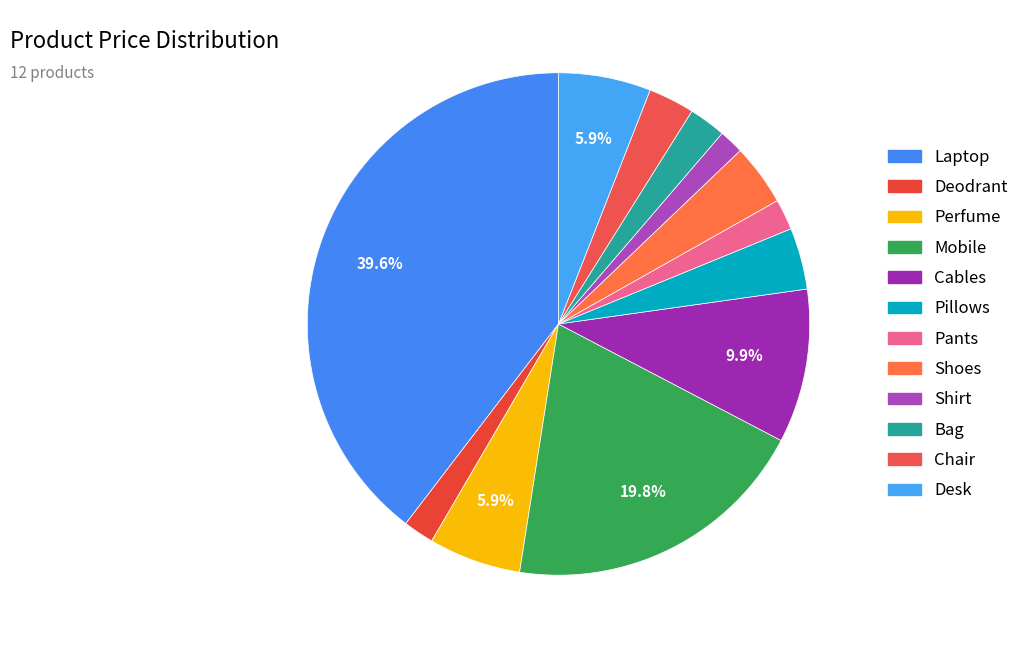

Count the number of slices in the pie.

12